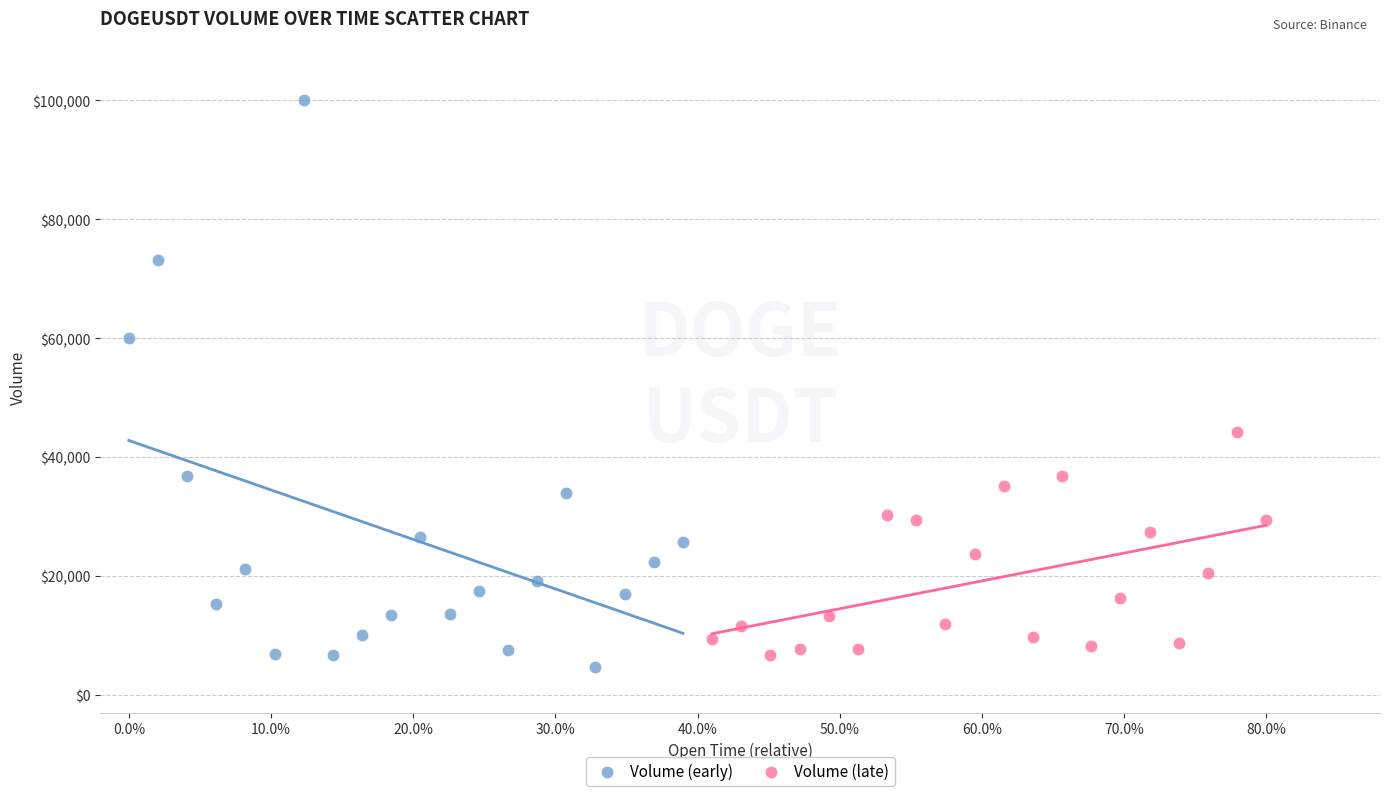

What are all the series names shown in the legend?

Volume (early), Volume (late)